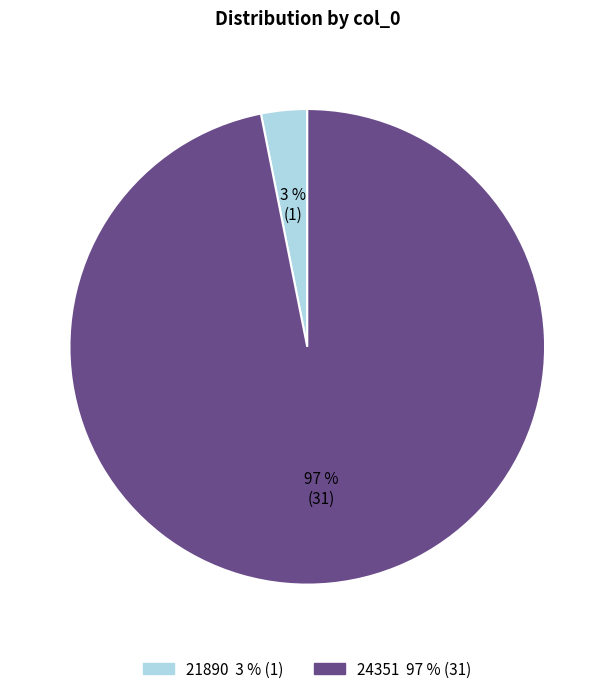

Is it true that 24351 is 97% of the pie?

True